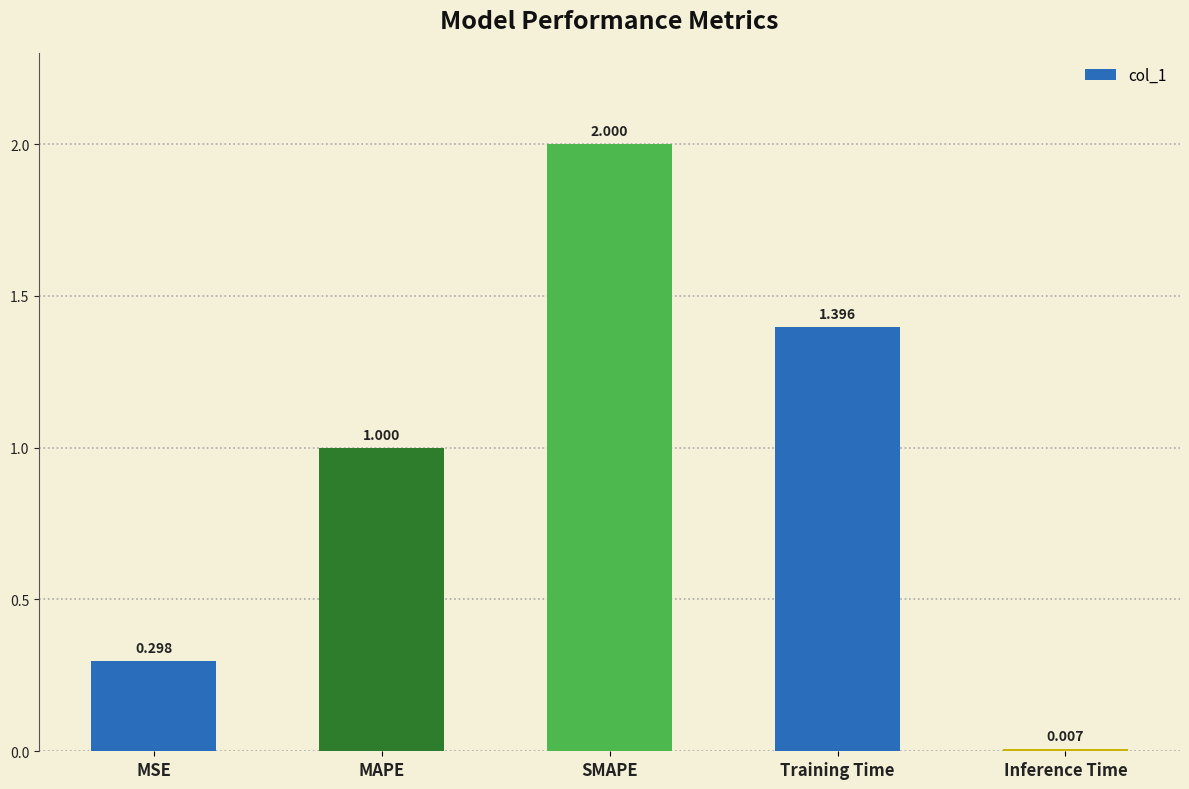

What position from the right is Inference Time?

1